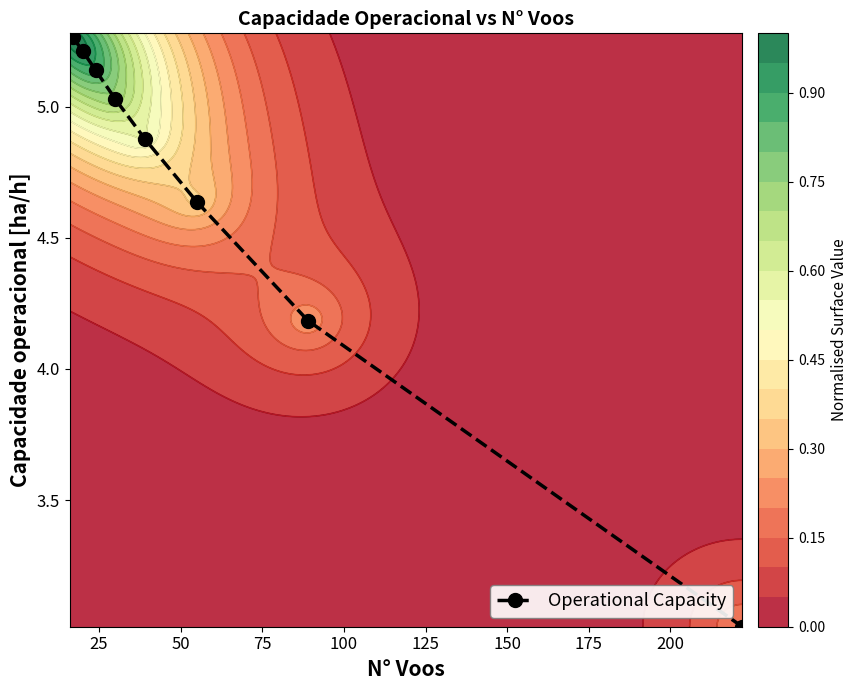

The value at 175 is 2.2. True or false?

False